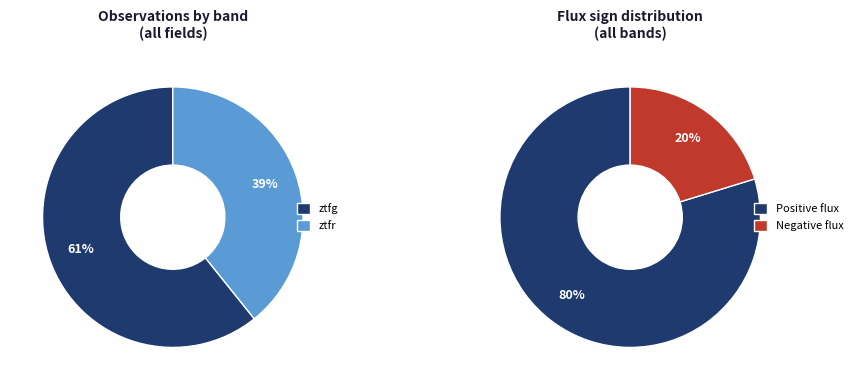

Which has a higher value, ztfg or ztfr?

ztfg